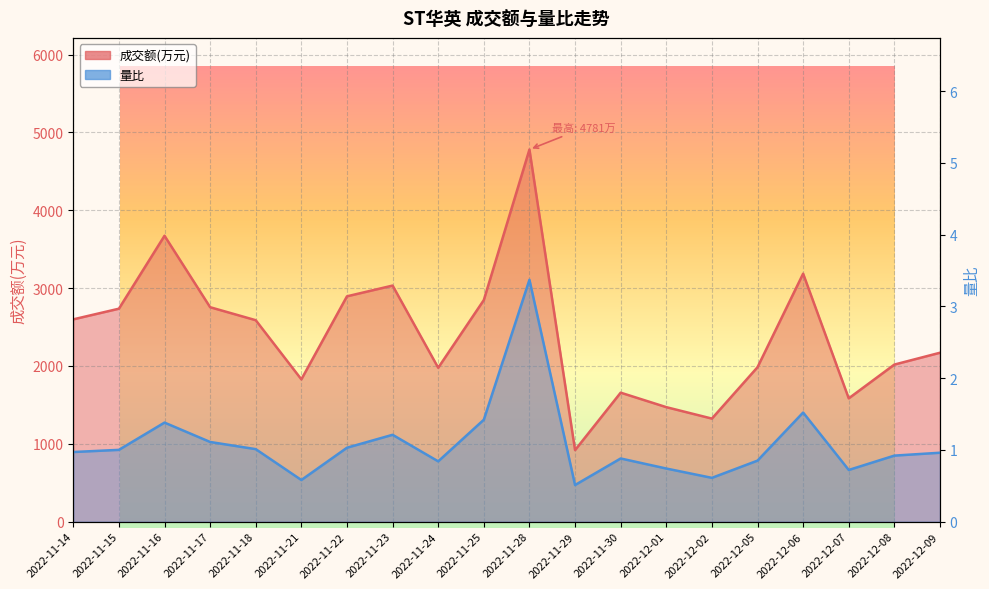

Reading left to right, what are all the values shown in this chart?

成交额(万元): 2022-11-14=2599.0	2022-11-15=2736.0	2022-11-16=3673.0	2022-11-17=2755.0	2022-11-18=2588.0	2022-11-21=1828.0	2022-11-22=2895.0	2022-11-23=3033.0	2022-11-24=1977.0	2022-11-25=2847.0	2022-11-28=4781.0	2022-11-29=919.0	2022-11-30=1657.0	2022-12-01=1471.0	2022-12-02=1324.0	2022-12-05=1984.0	2022-12-06=3186.0	2022-12-07=1584.0	2022-12-08=2018.0	2022-12-09=2170.0
量比: 2022-11-14=1.0	2022-11-15=1.0	2022-11-16=1.4	2022-11-17=1.1	2022-11-18=1.0	2022-11-21=0.6	2022-11-22=1.0	2022-11-23=1.2	2022-11-24=0.8	2022-11-25=1.4	2022-11-28=3.4	2022-11-29=0.5	2022-11-30=0.9	2022-12-01=0.7	2022-12-02=0.6	2022-12-05=0.8	2022-12-06=1.5	2022-12-07=0.7	2022-12-08=0.9	2022-12-09=1.0